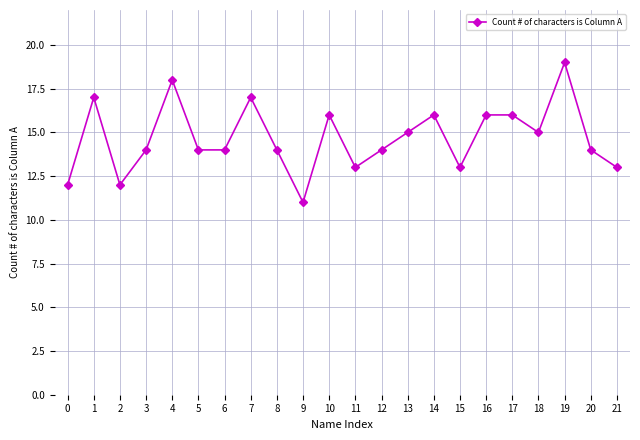

How many values are between 13 and 16?

15